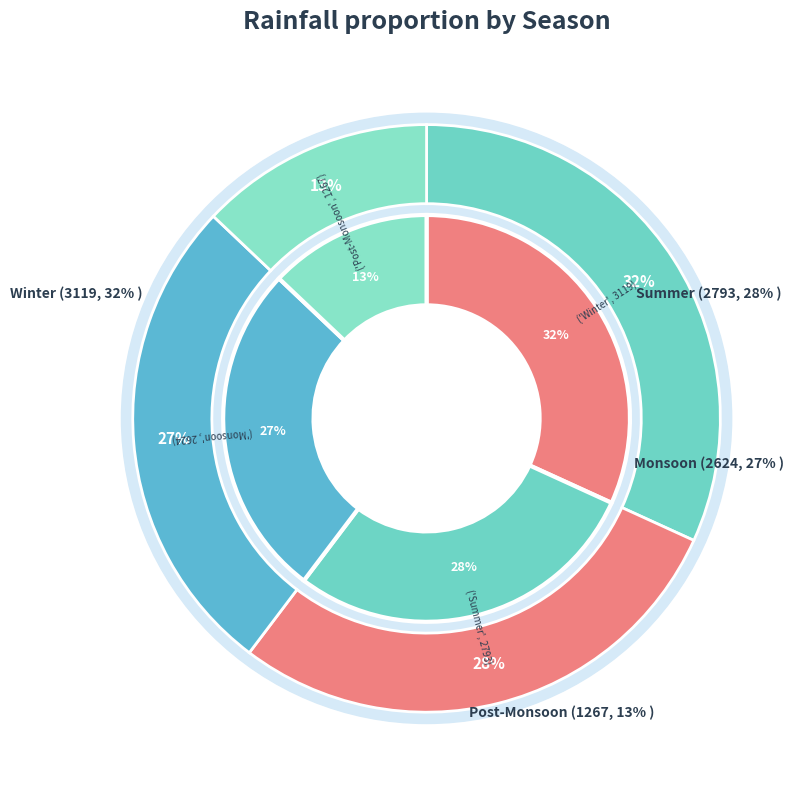

Does any single category account for the majority?

No